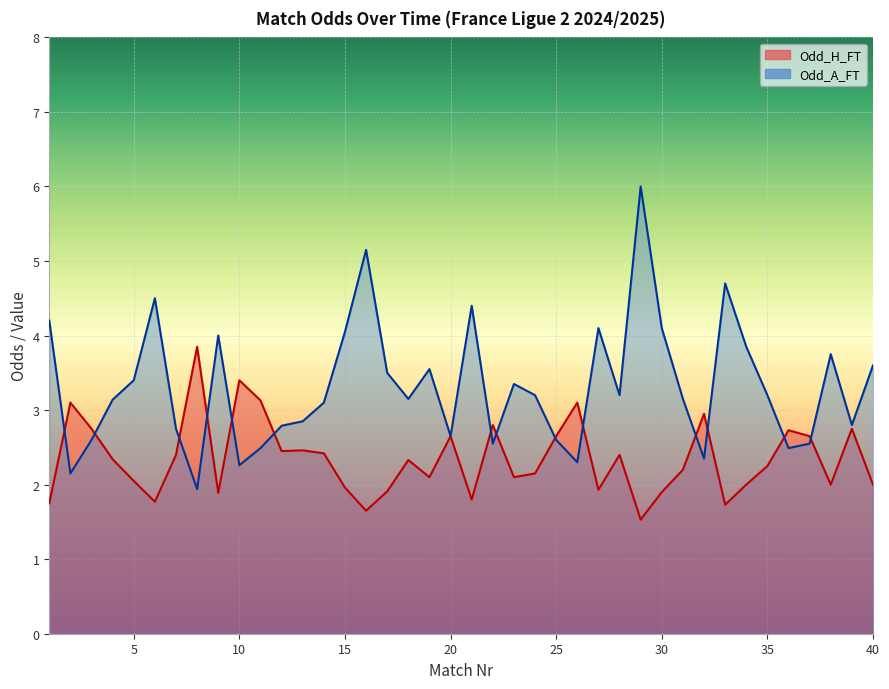

At how many categories does at least one series exceed 5?

2